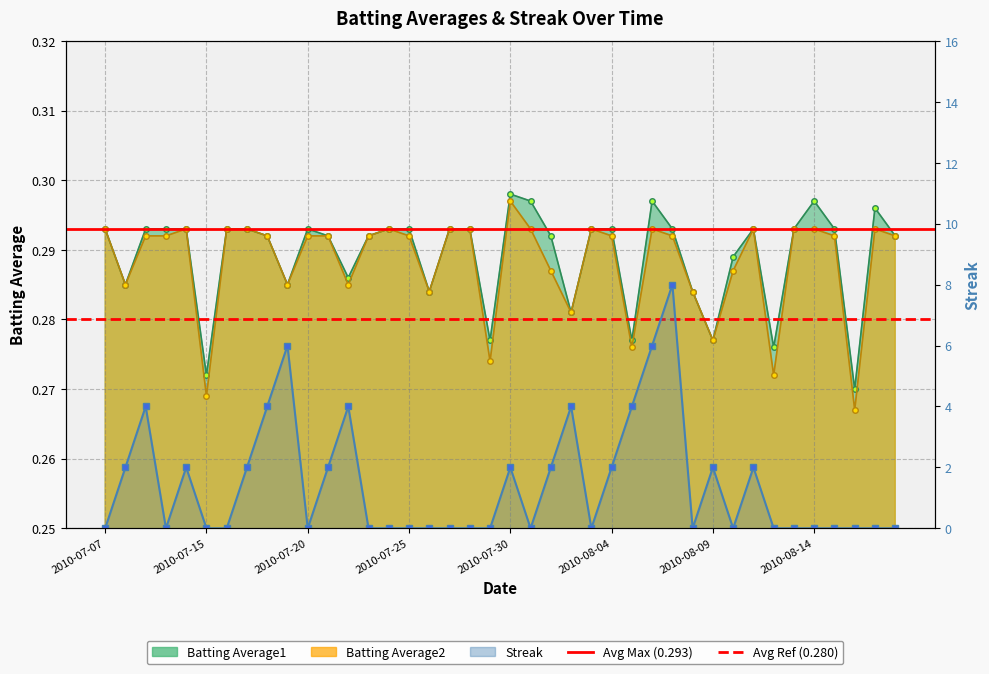

Count the number of categories in the chart.

40